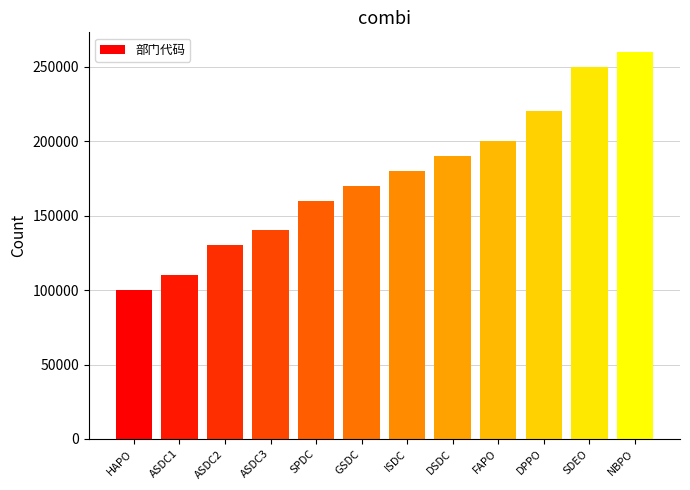

Reading left to right, extract all data points from this chart.

100001	110001	130001	140001	160001	170001	180001	190001	200001	220001	250001	260001